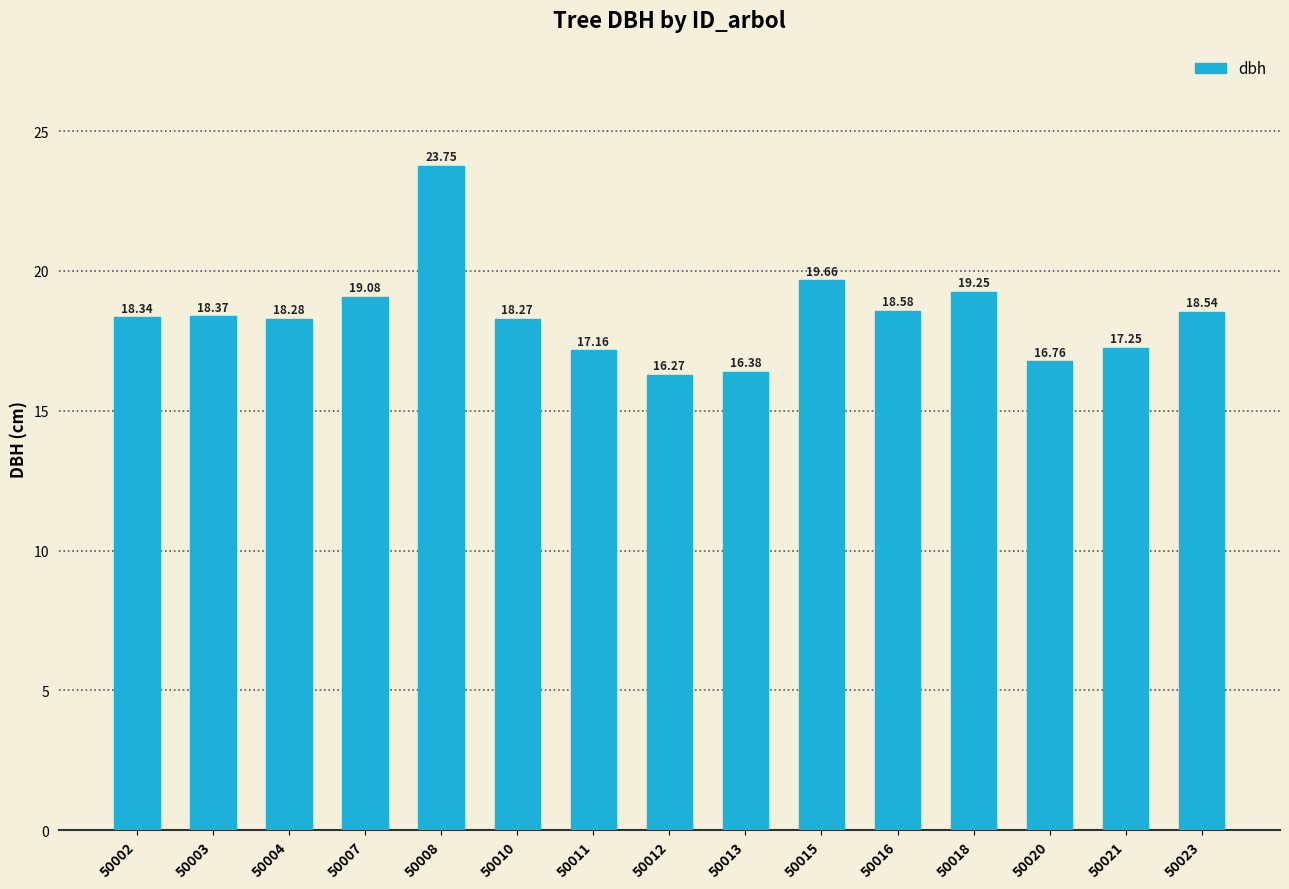

Rank the categories by value from lowest to highest.

50012, 50013, 50020, 50011, 50021, 50010, 50004, 50002, 50003, 50023, 50016, 50007, 50018, 50015, 50008